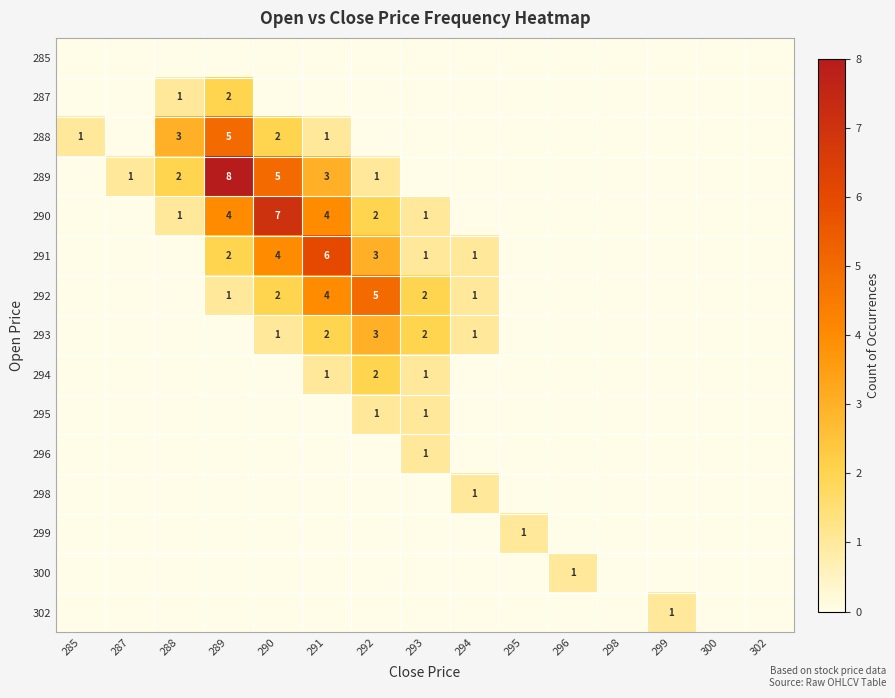

True or false: 288 has a value of 1 at 285.

True